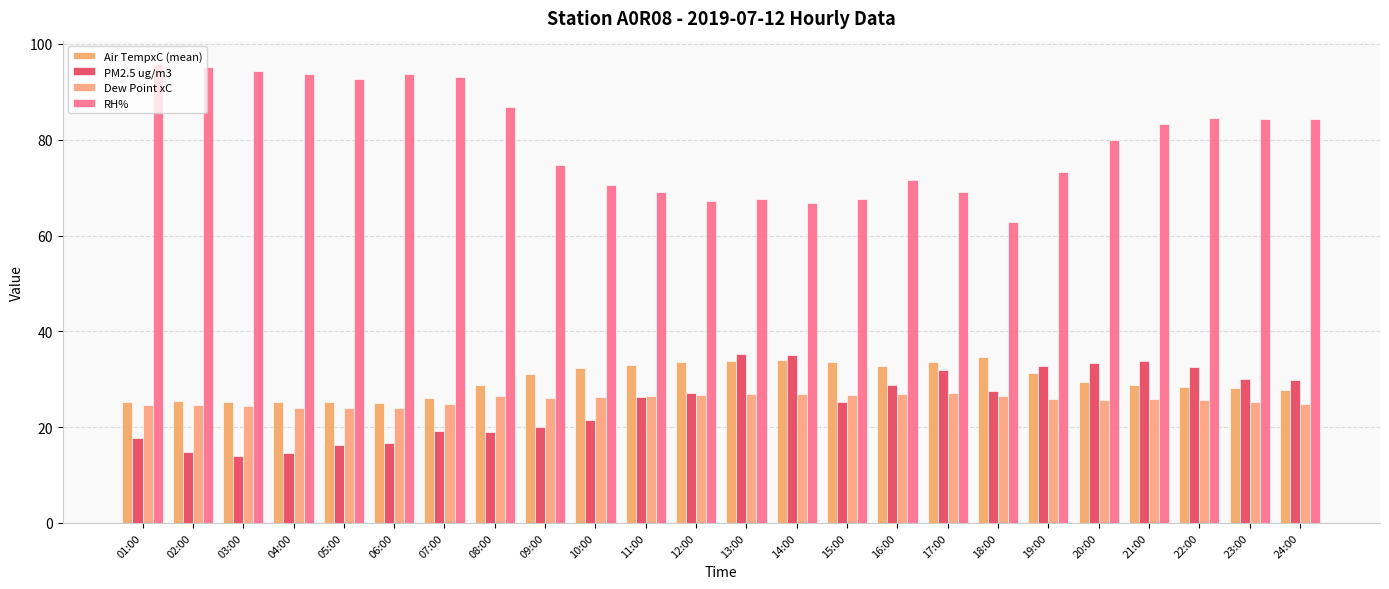

Is the value of PM2.5 ug/m3 at 02:00 greater than the value of Dew Point xC at 13:00?

No